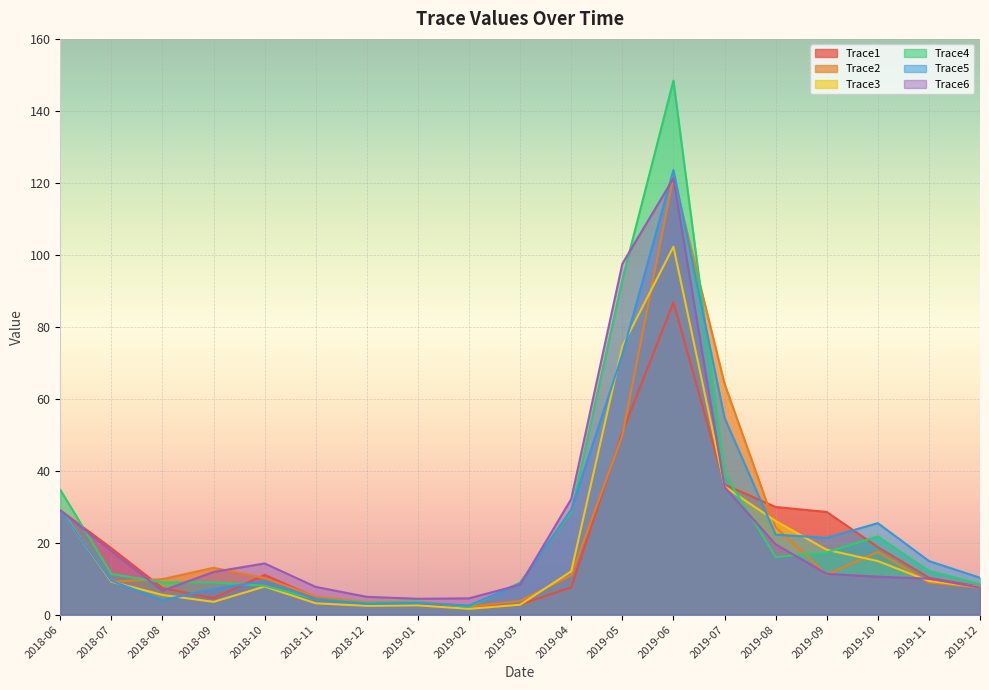

What are all the series names shown in the legend?

Trace1, Trace2, Trace3, Trace4, Trace5, Trace6